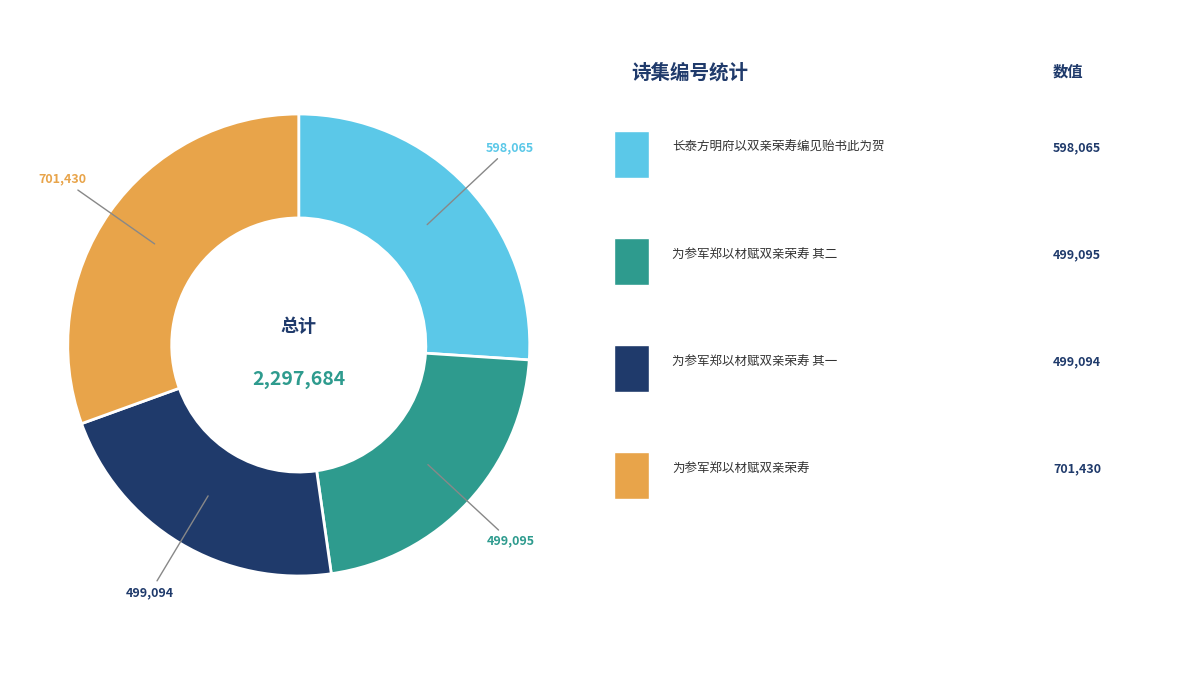

How many slices are in this pie chart?

4